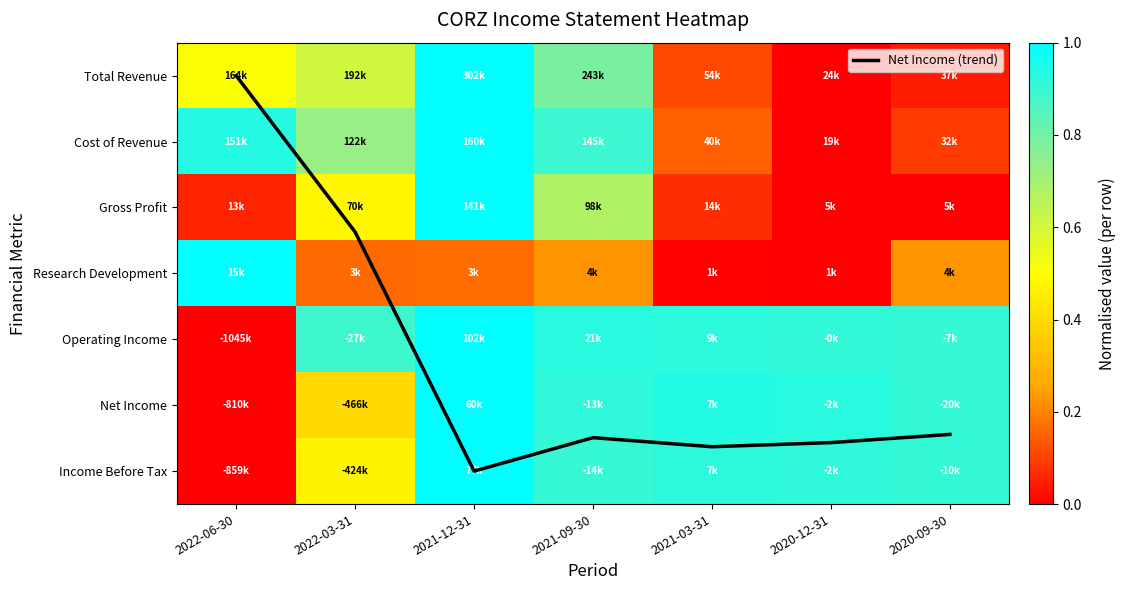

What is the sum of the Research Development values at 2022-03-31 and 2020-09-30?

0.4